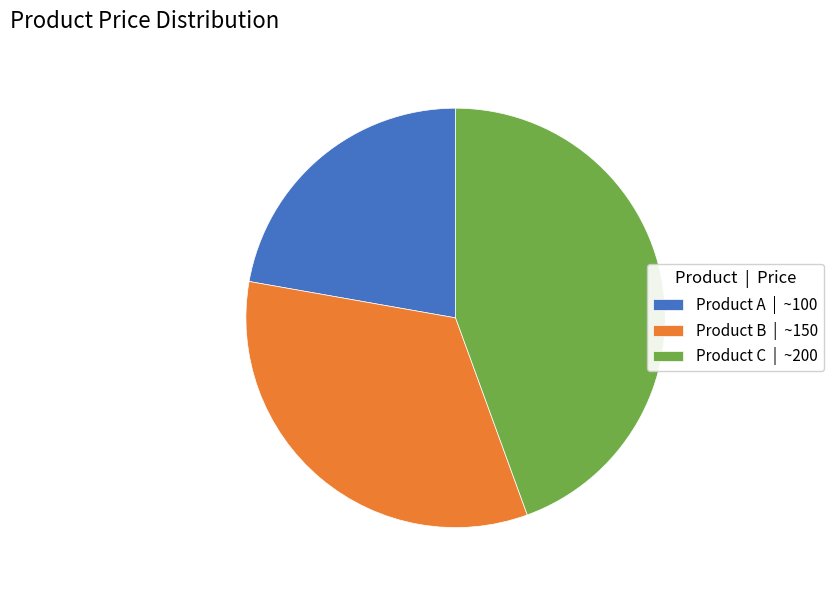

Approximately how many times larger is the value at Product A compared to Product C?

0.5